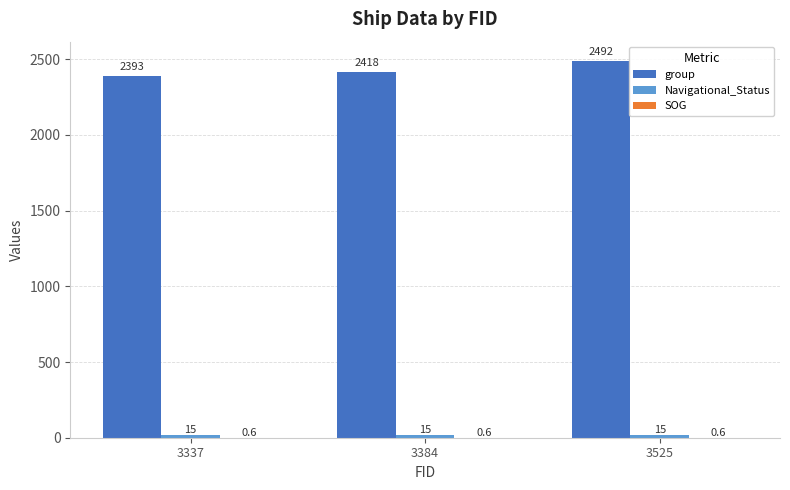

Which label corresponds to the largest value in the chart?

3525